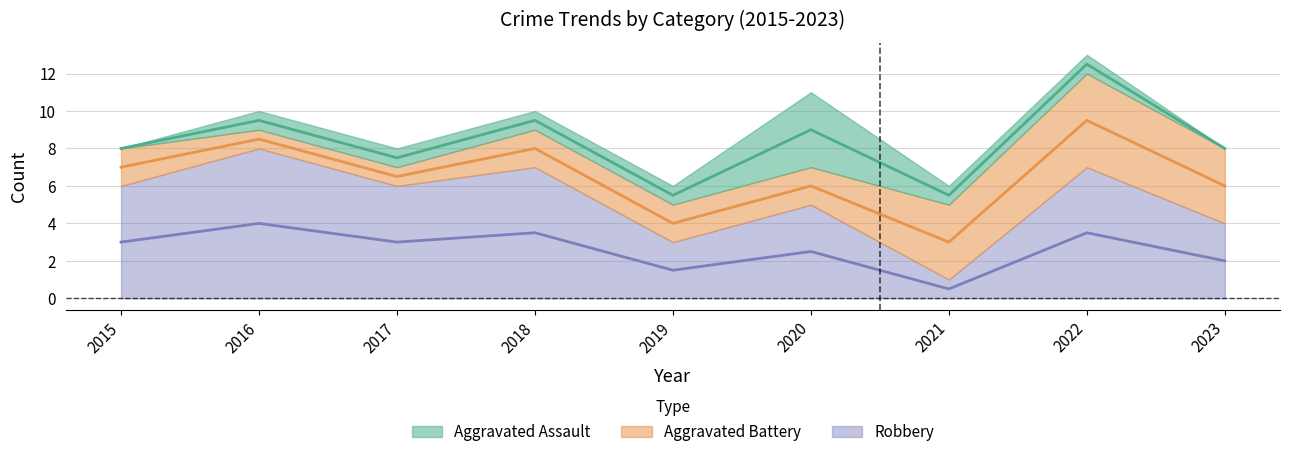

Which has a higher value, 2020 or 2016?

2020